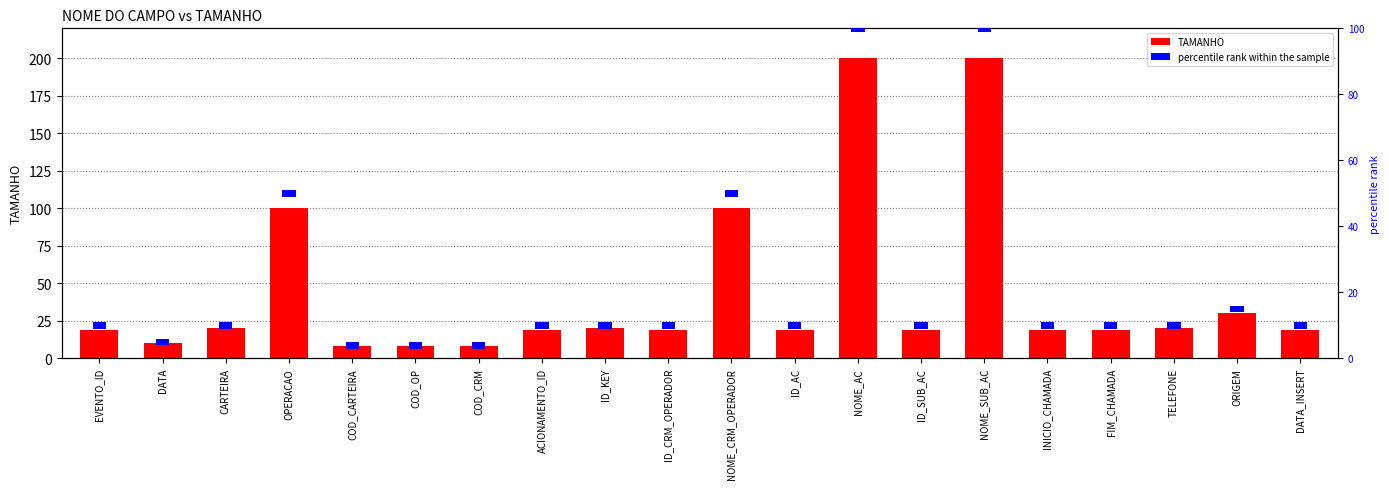

How many values in the TAMANHO series exceed 19?

8